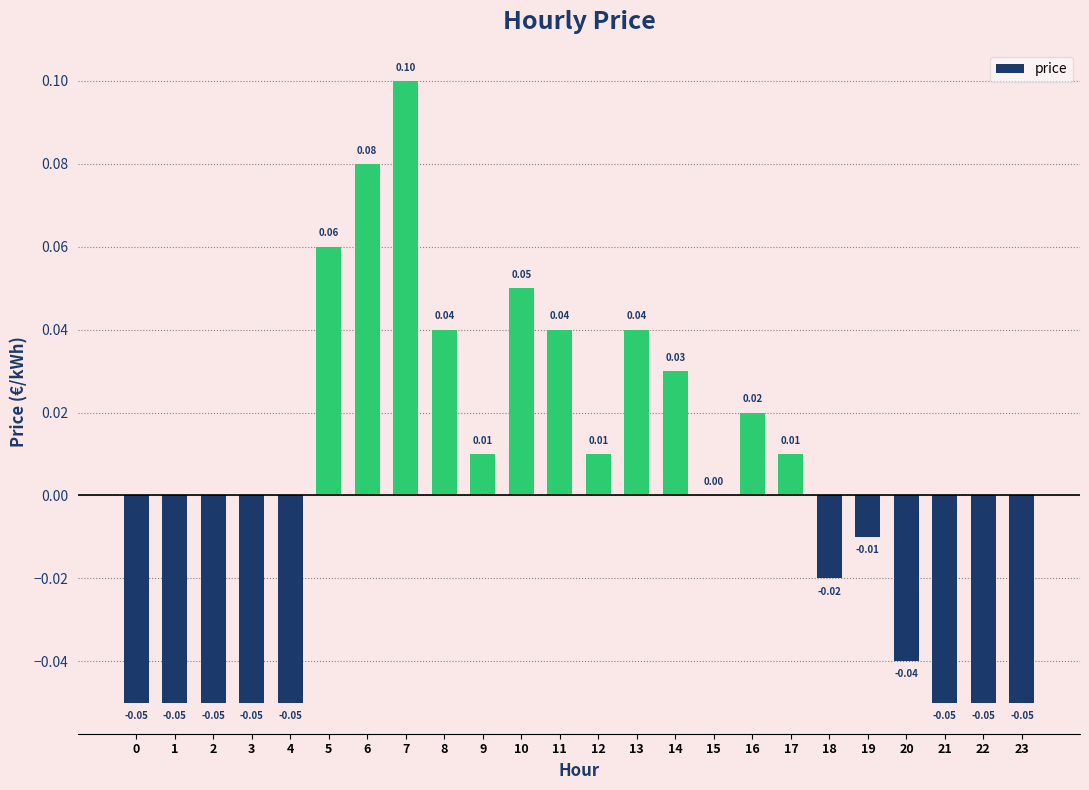

At which category does the chart reach its peak across all series?

7